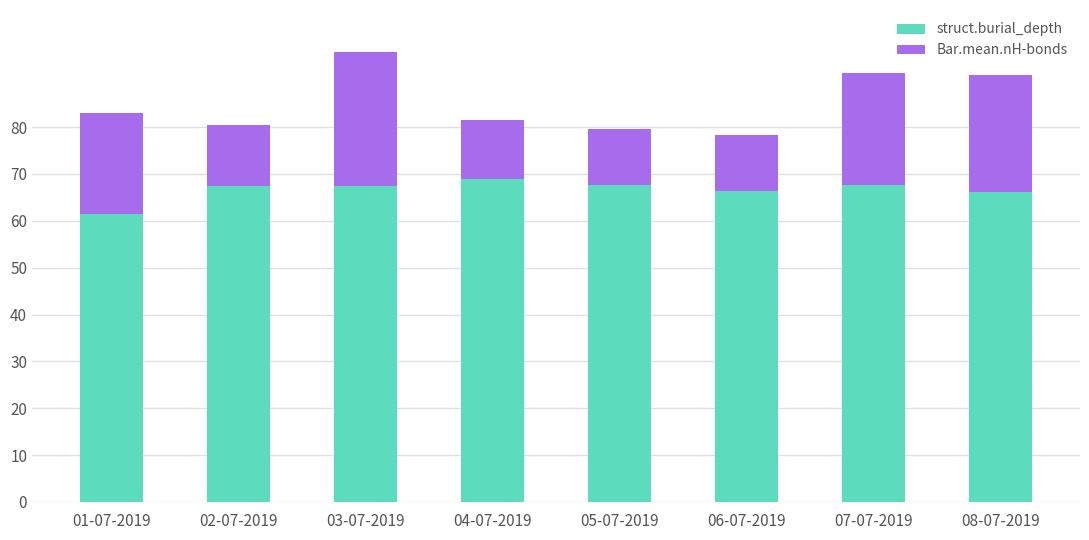

Which category has the highest value in the struct.burial_depth series?

04-07-2019